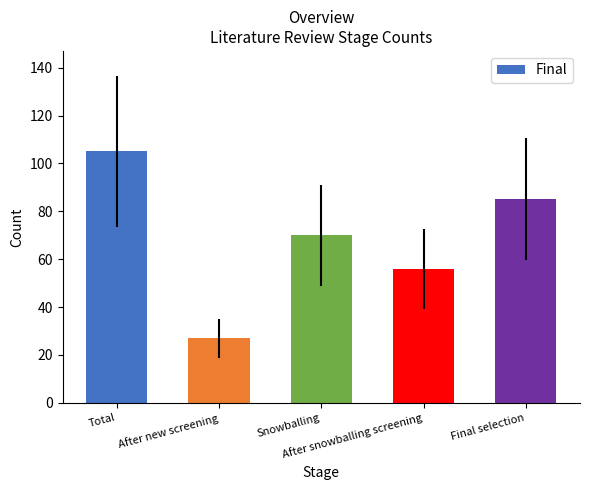

Reading left to right, what are all the values shown in this chart?

105	27	70	56	85